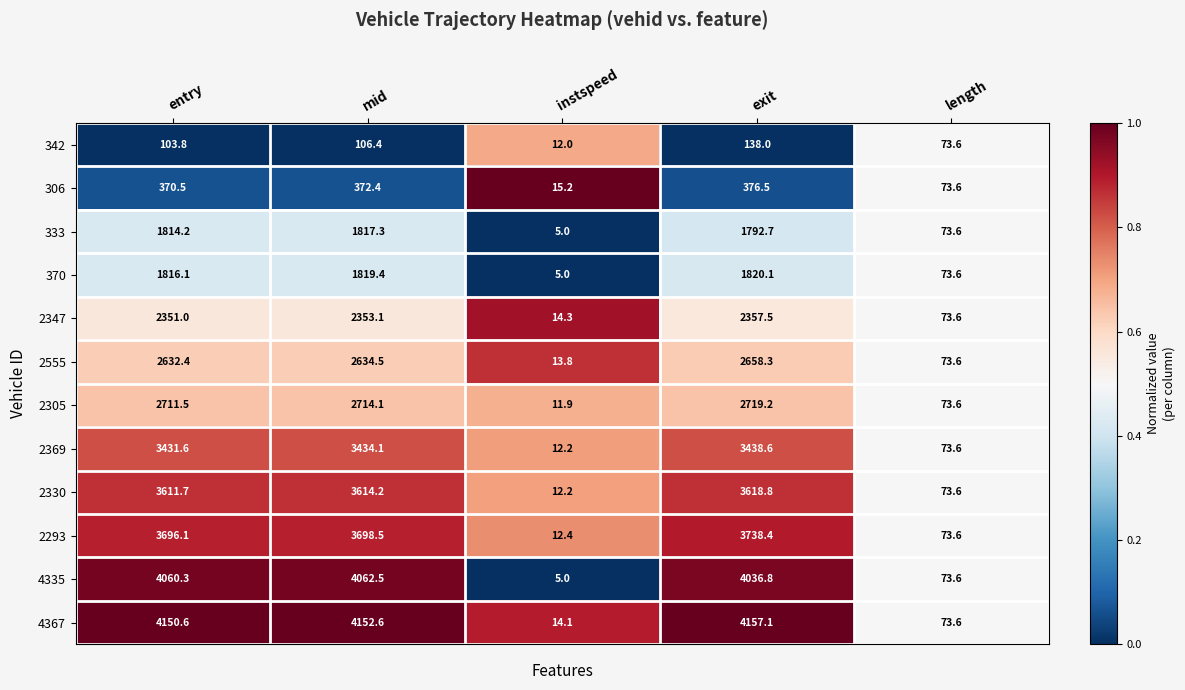

What is the difference between the 370 values at exit and length?

1746.5